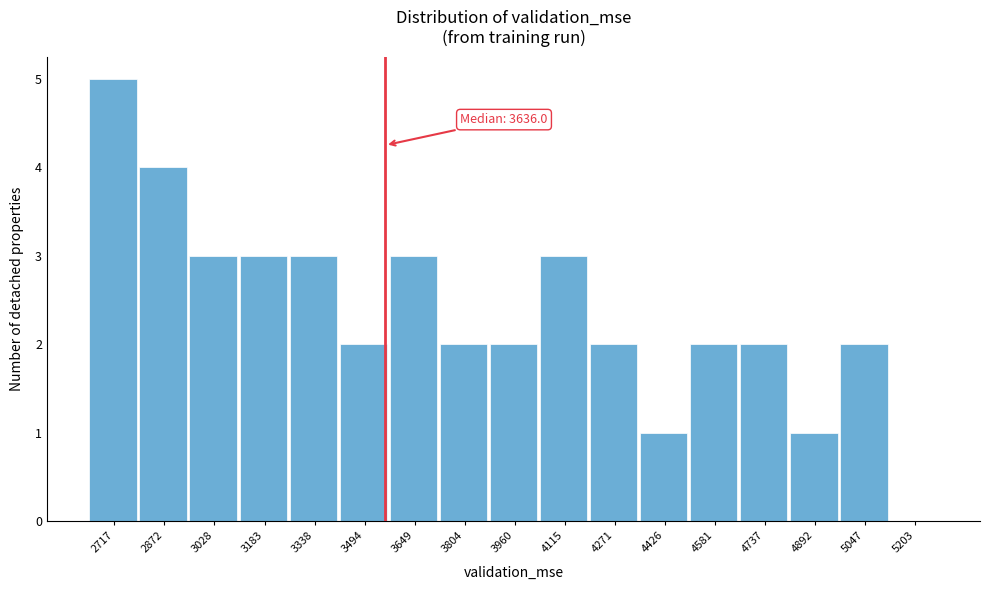

Reading left to right, list all the values displayed in this chart.

2717=5	2872=4	3028=3	3183=3	3338=3	3494=2	3649=3	3804=2	3960=2	4115=3	4271=2	4426=1	4581=2	4737=2	4892=1	5047=2	5203=0